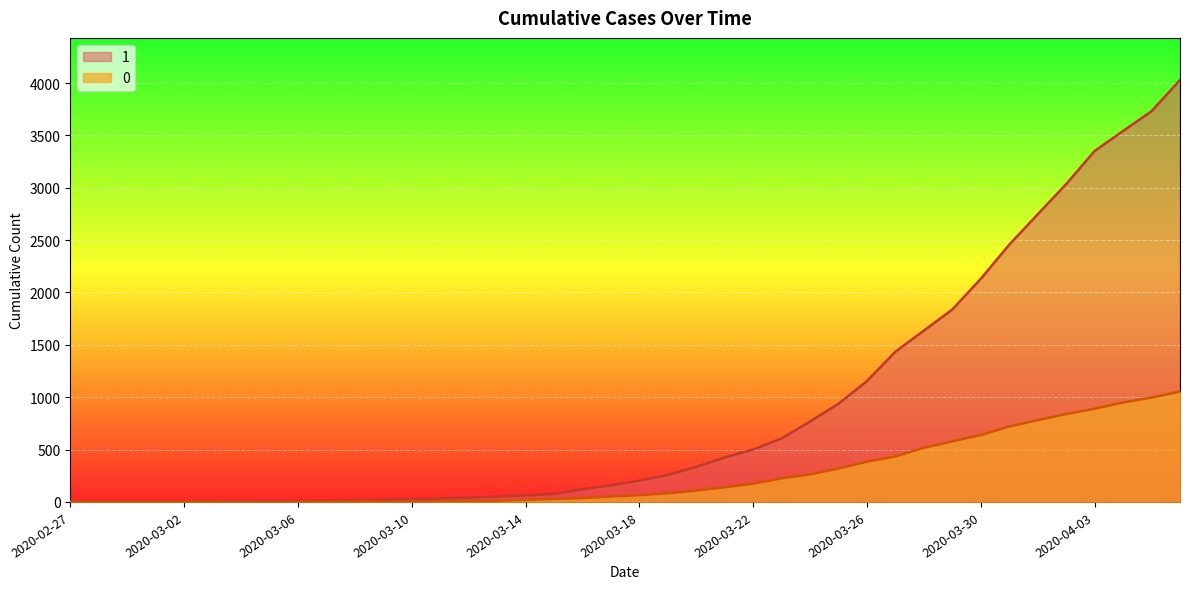

At which label does 1 reach its minimum?

2020-02-27